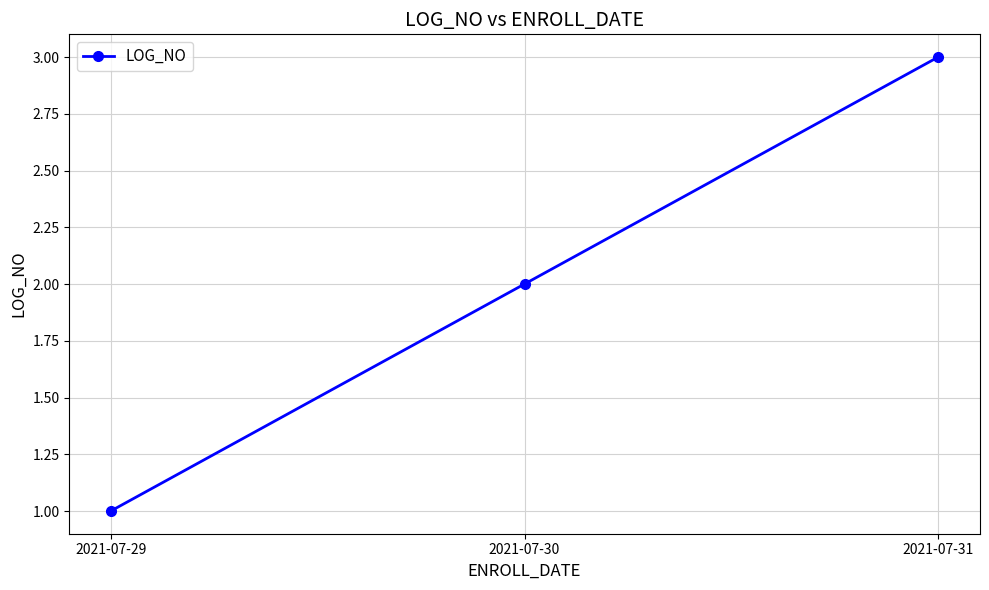

What is the value of the 1st point from the left?

1